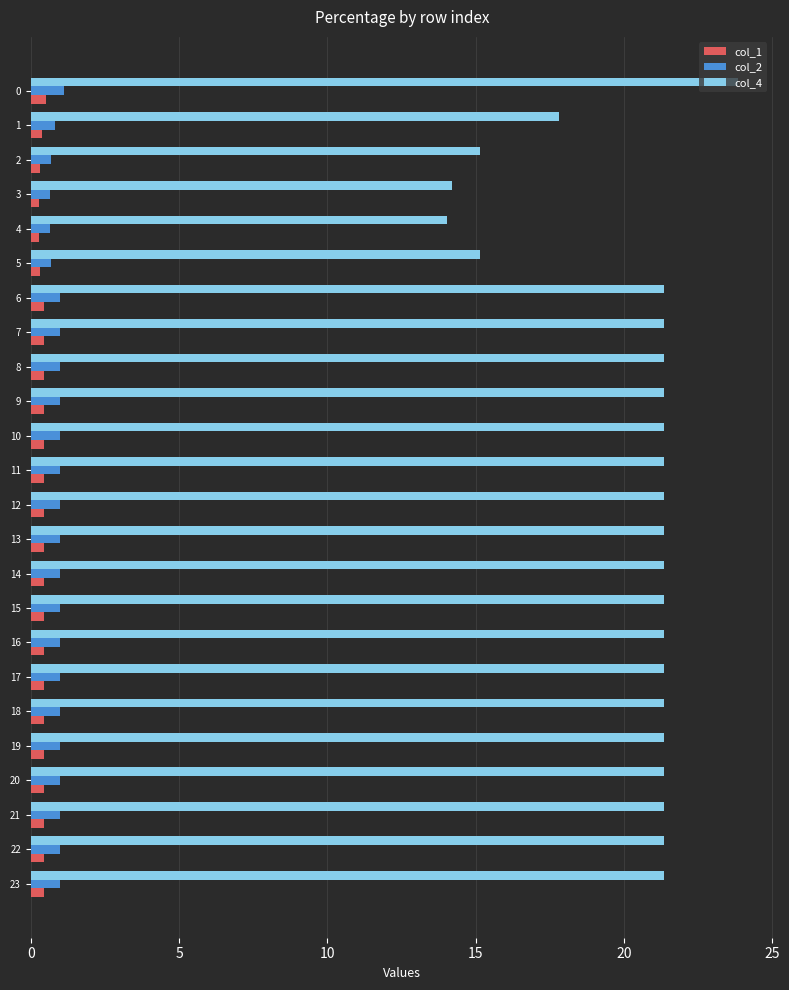

True or false: col_2 has a value of 1.0 at 19.

True